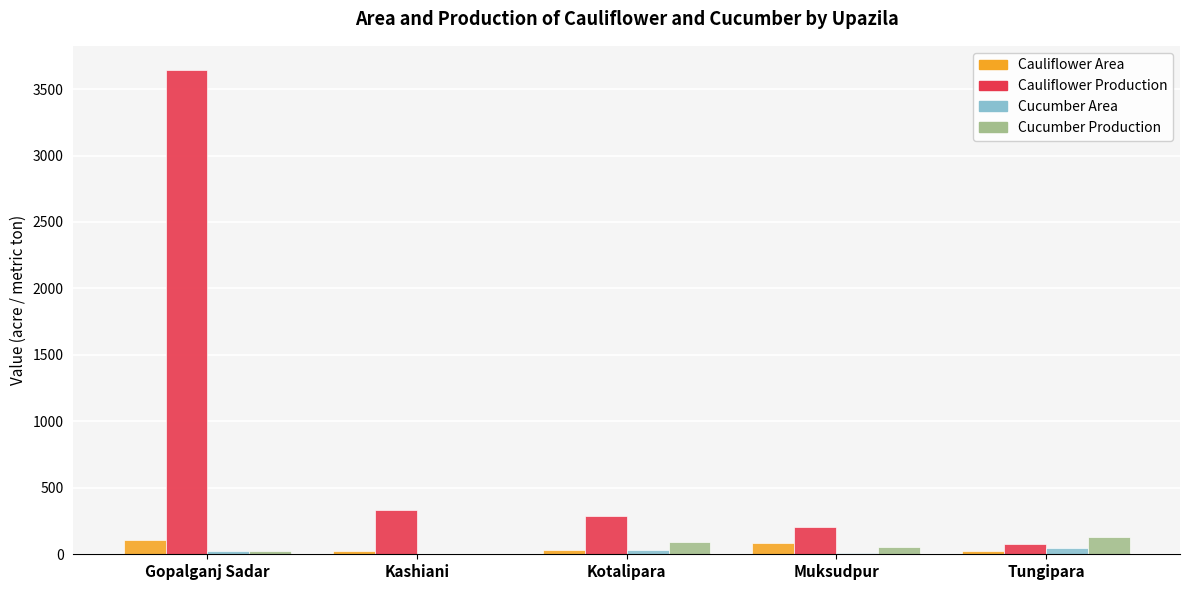

True or false: Cauliflower Area has a value of 86 at Muksudpur.

True